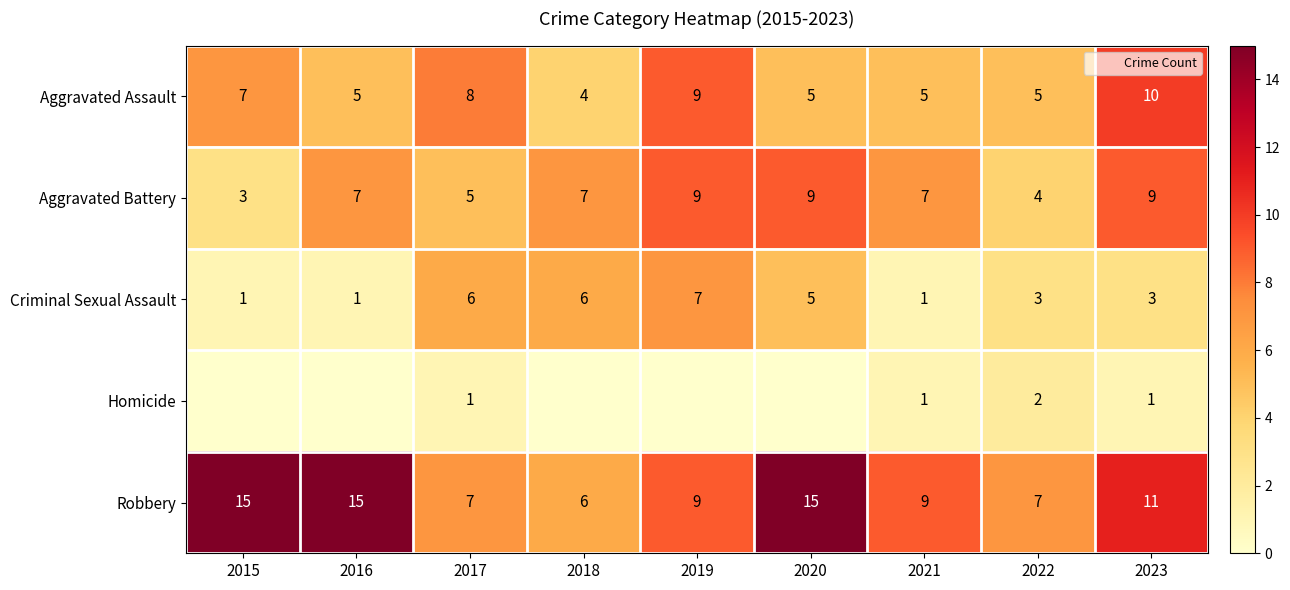

What is the spread (max minus min) of values at 2021?

8